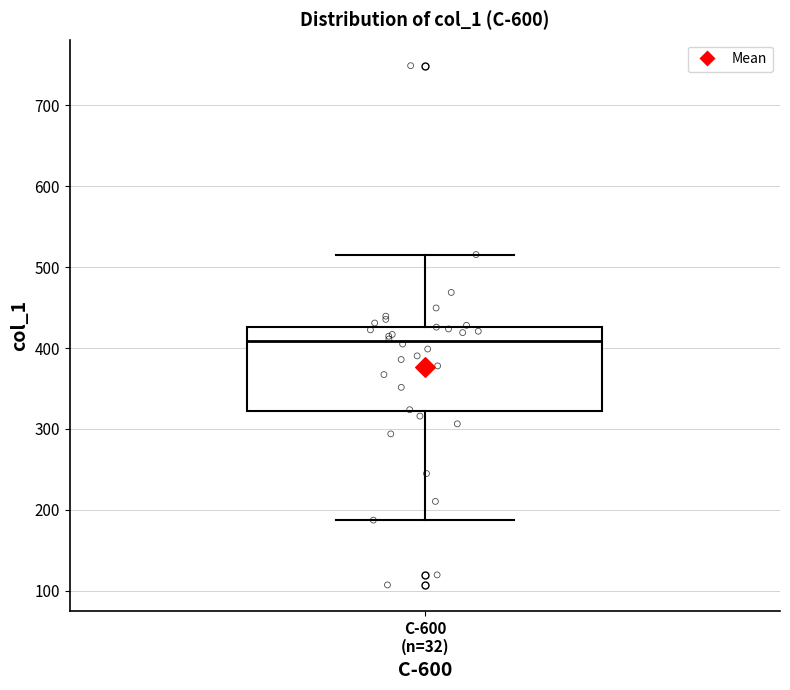

Where does the median line of the box for C-600 (n=32) sit on the y-axis? The values are not printed on the chart, so give them approximately, as read against the axis.

410